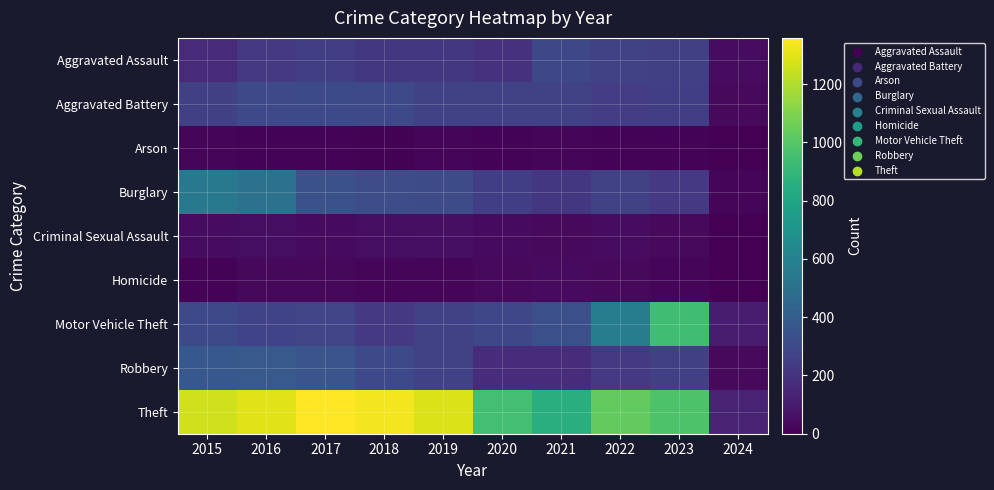

What is the total value across all series at 2021?

2237